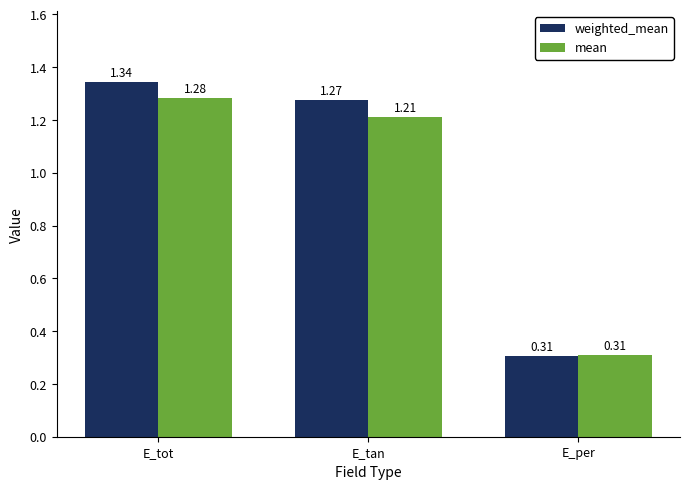

What is the sum of the mean values at E_tot and E_tan?

2.5